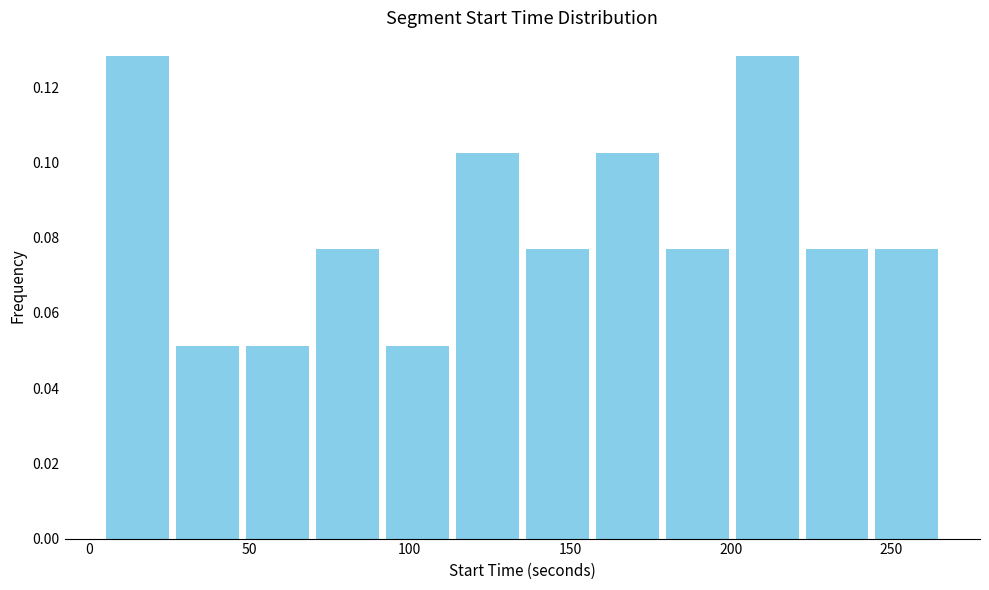

How tall is the bar that spans 50 to 70 on the x-axis? Neither the bar edges nor the heights are printed on the chart, so give them approximately, as read against the axes.

0.052